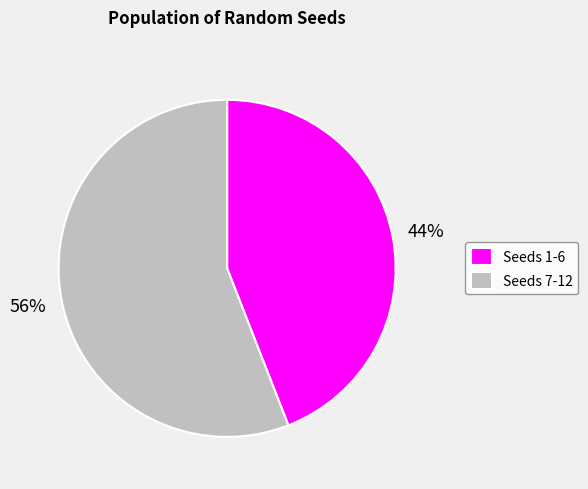

To the nearest percent, what percentage of the pie is Seeds 7-12?

56%